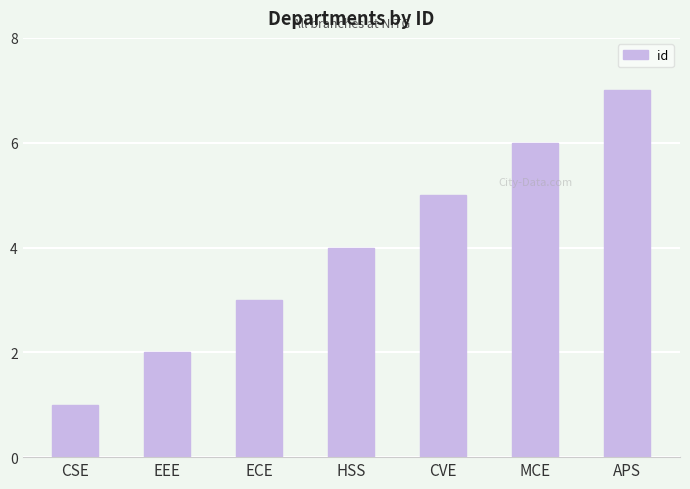

Reading left to right, list all the values displayed in this chart.

1	2	3	4	5	6	7